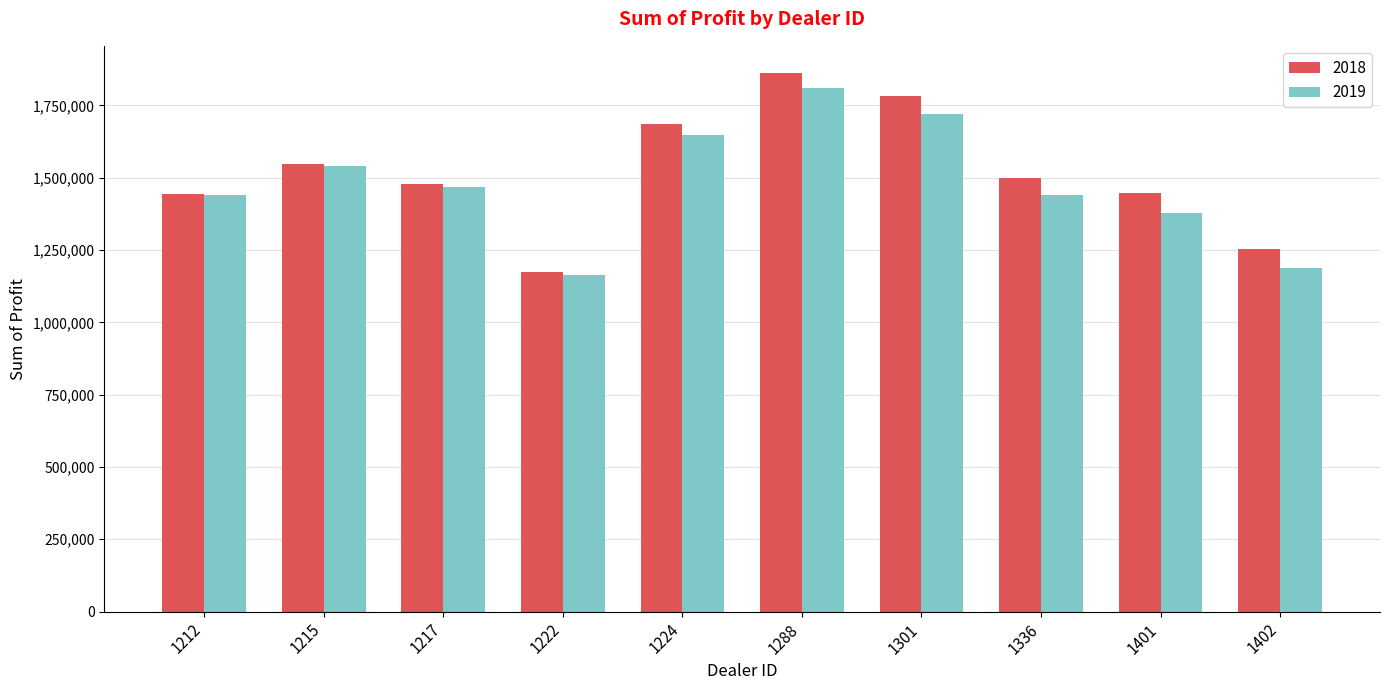

What is the value of the 2018 bar at the 5th from the left?

1684246.0